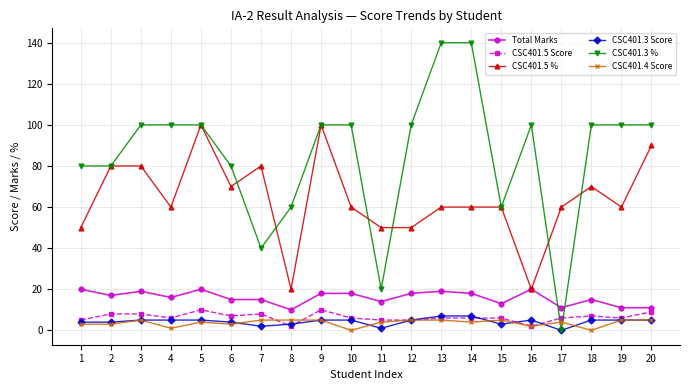

Which series has the largest range (max minus min)?

CSC401.3 %